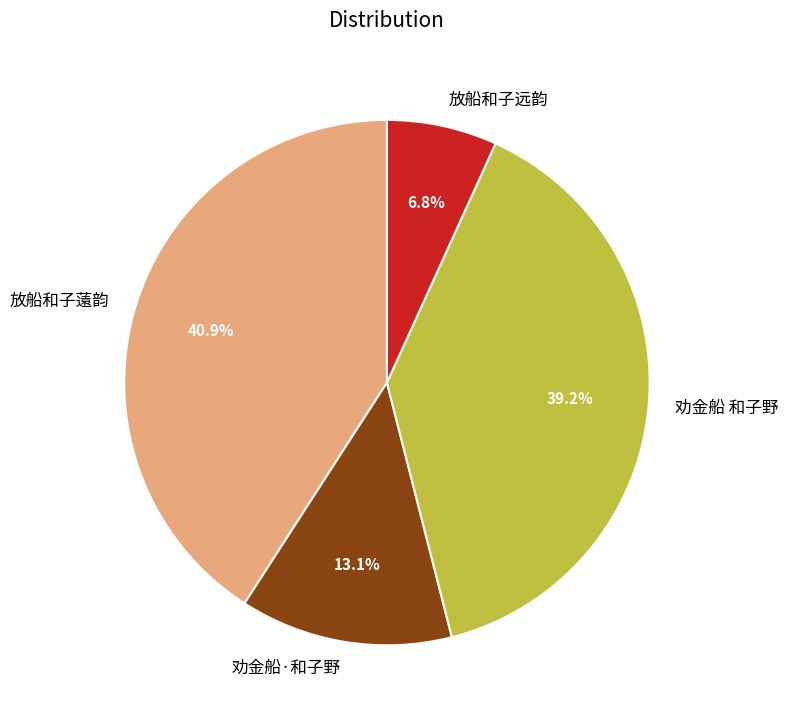

Rank the categories by value from highest to lowest.

放船和子薳韵, 劝金船 和子野, 劝金船·和子野, 放船和子远韵